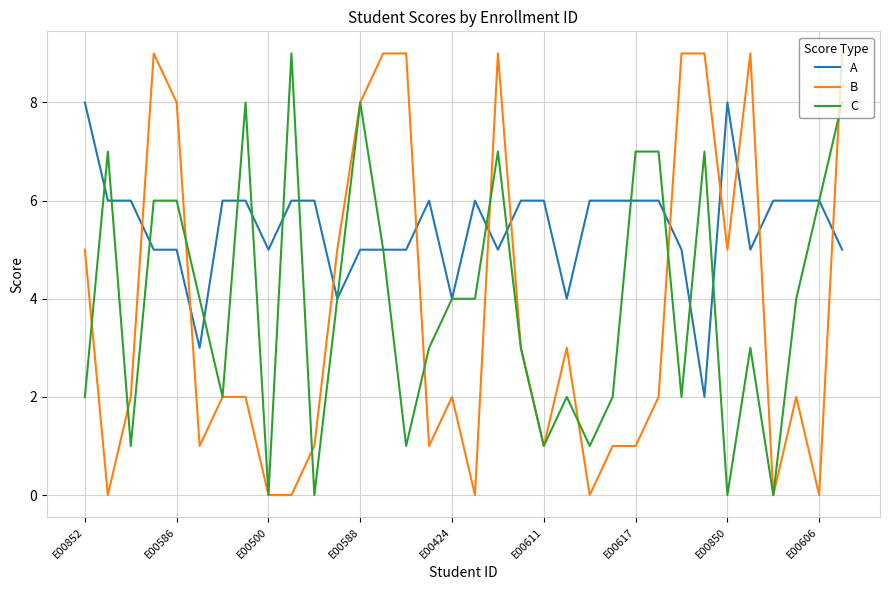

What is the maximum value for B?

9